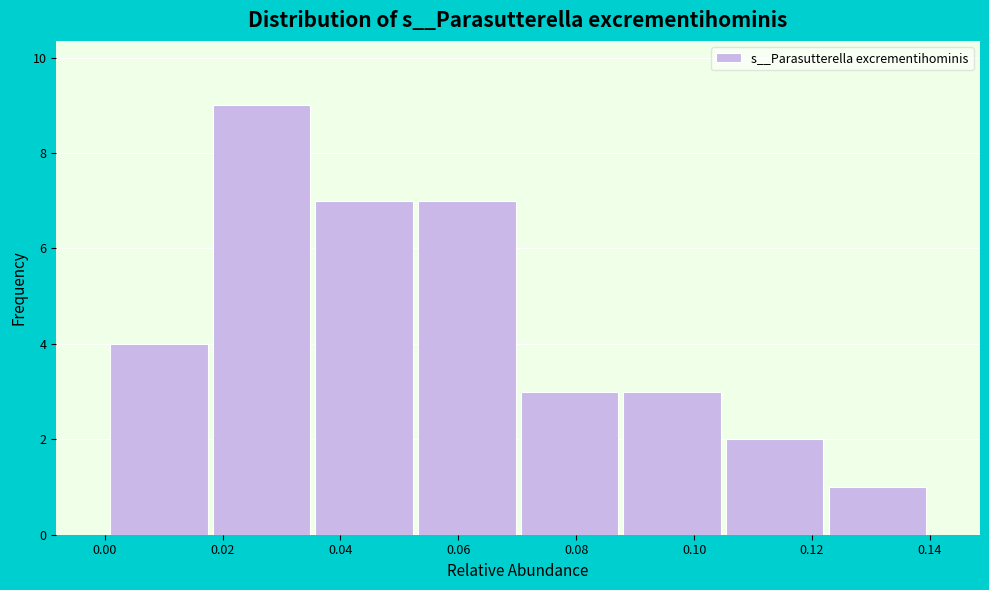

Reading left to right, transcribe this chart: for each bar, give the range it covers on the x-axis and its height. Neither the bar edges nor the heights are printed on the chart, so give them approximately, as read against the axes.

0.000 to 0.018: 4
0.018 to 0.036: 9
0.036 to 0.052: 7
0.052 to 0.070: 7
0.070 to 0.088: 3
0.088 to 0.104: 3
0.104 to 0.122: 2
0.122 to 0.140: 1